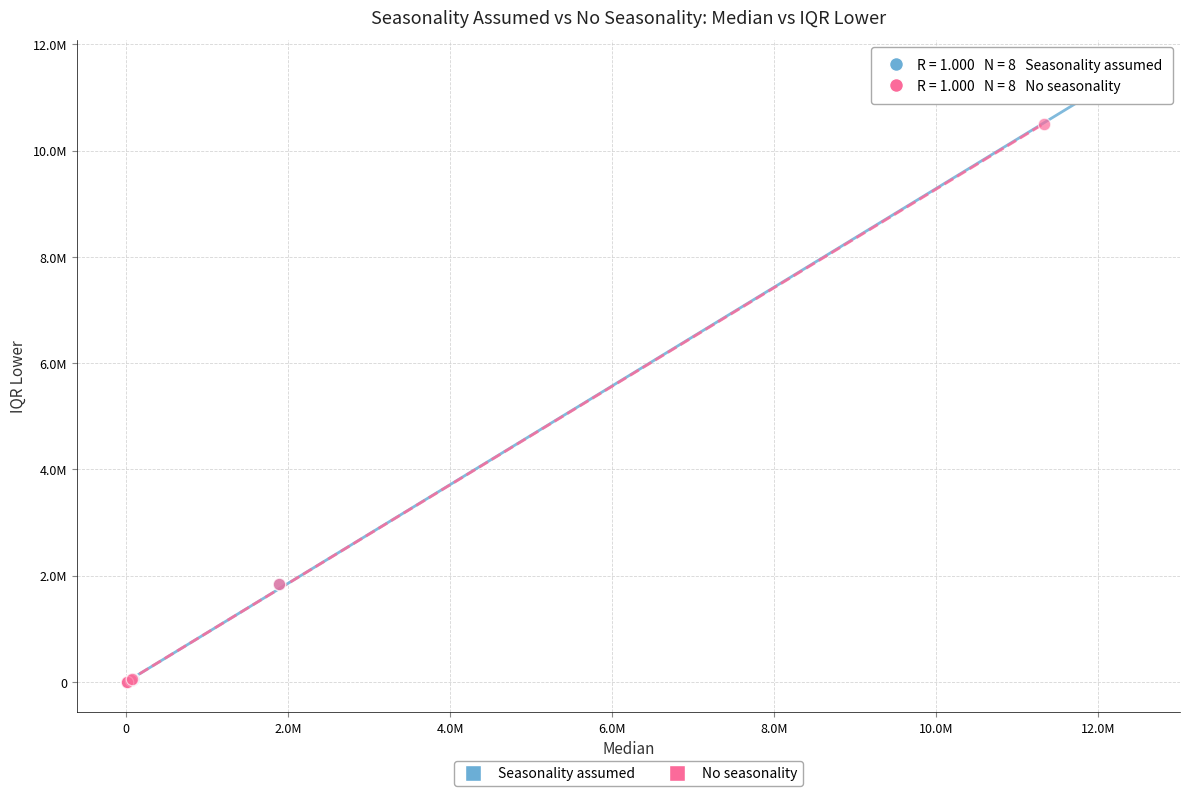

Which series has the widest spread of Y values?

Seasonality assumed